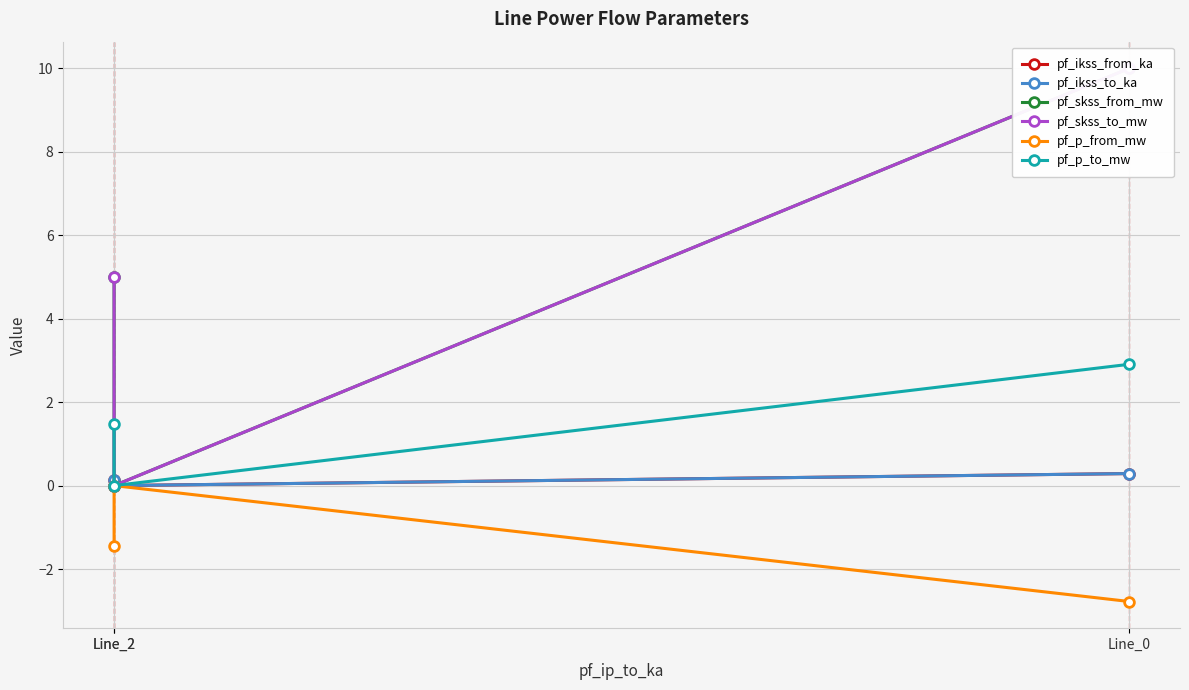

What is the maximum value for pf_skss_to_mw?

10.0